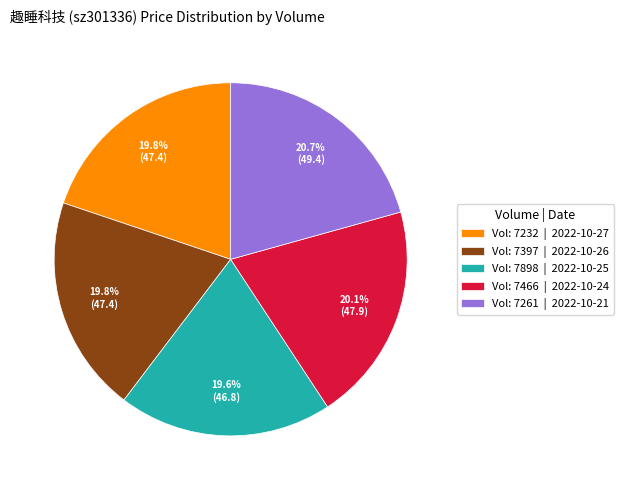

Which category has the biggest portion of the pie?

Vol: 7261 | 2022-10-21